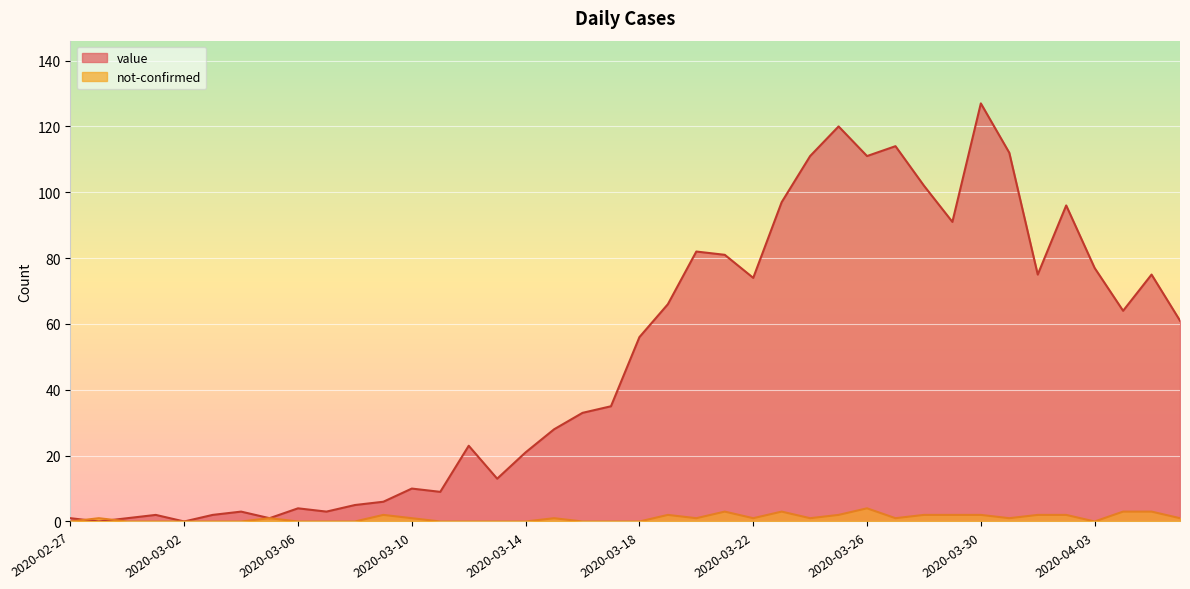

Which series changed the most between 2020-03-24 and 2020-03-28?

value